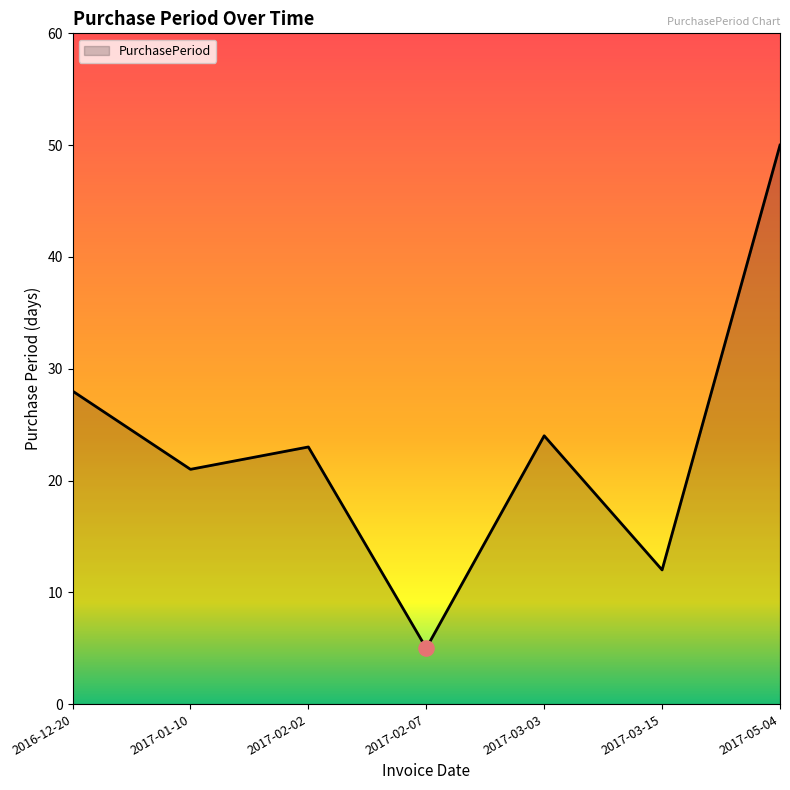

Between 2017-03-15 and 2017-05-04, which is larger?

2017-05-04